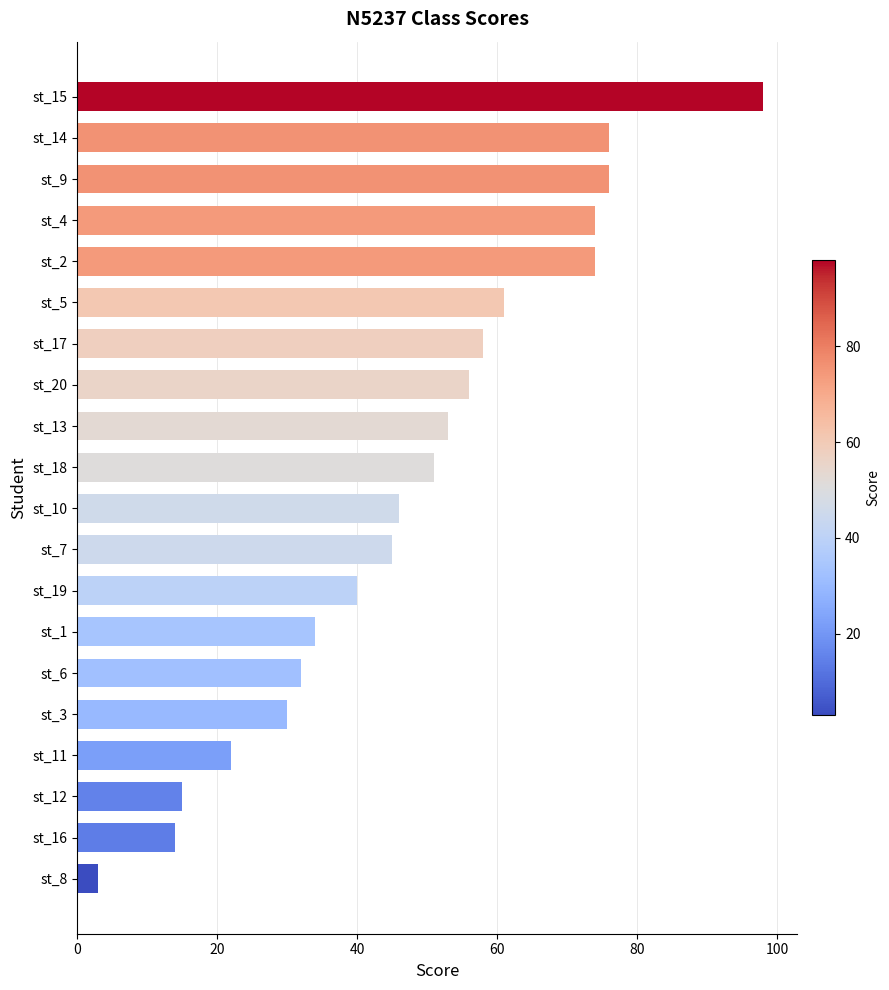

What is the smallest value displayed?

3